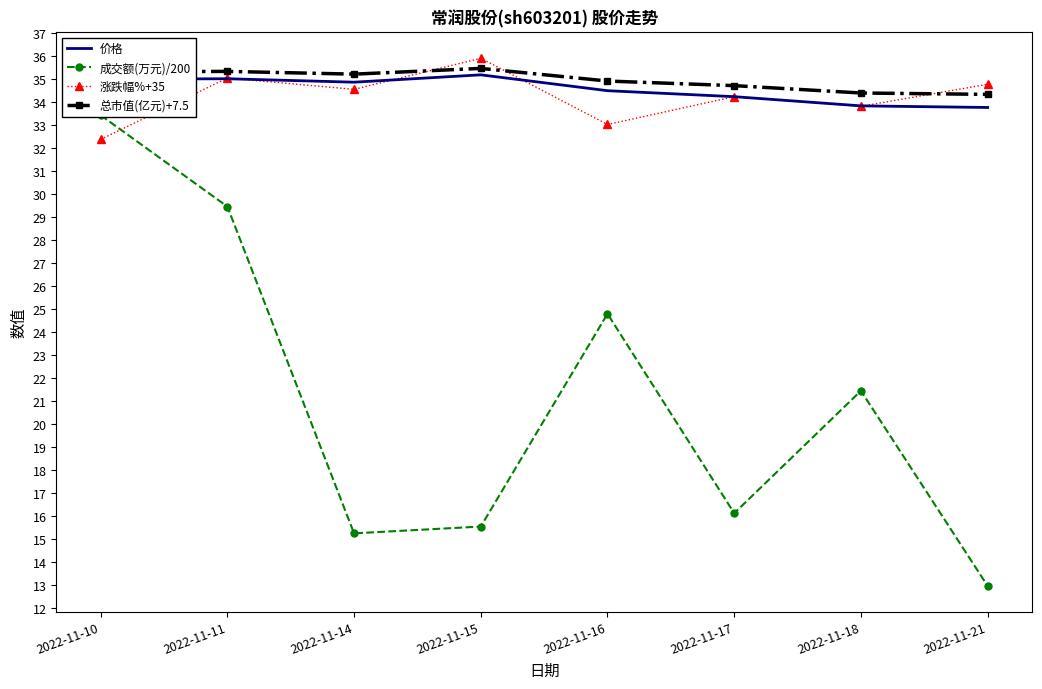

Between 2022-11-17 and 2022-11-21, which series saw the biggest shift?

成交额(万元)/200